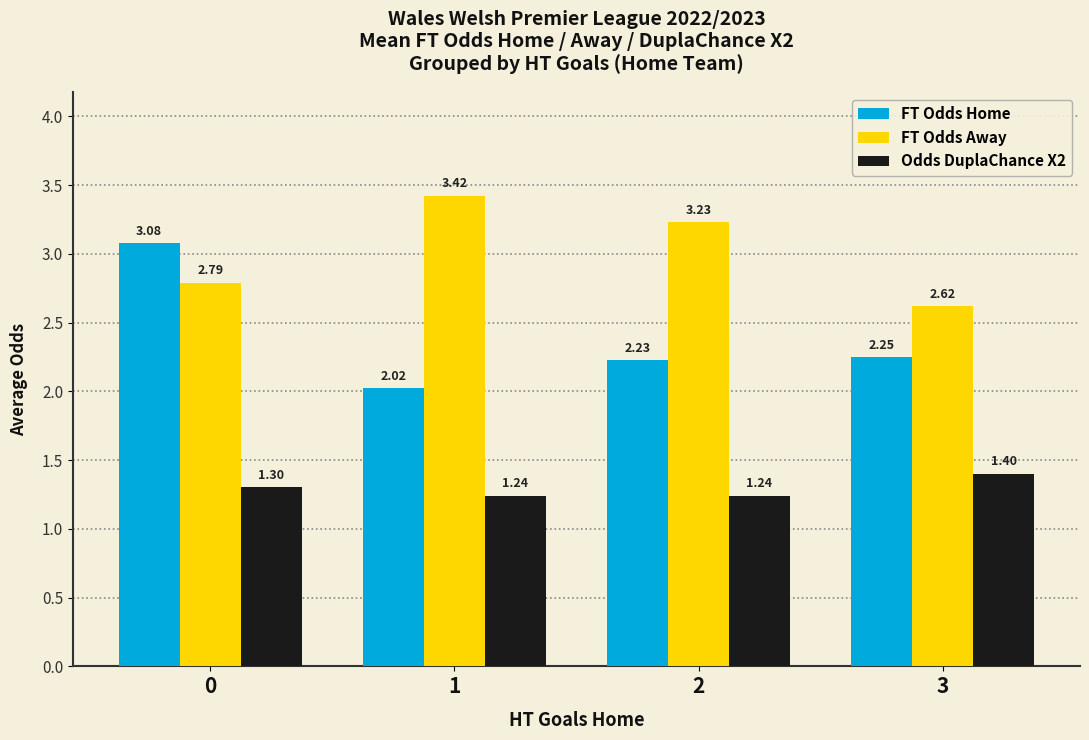

The value of Odds DuplaChance X2 at 0 is 1.8. True or false?

False